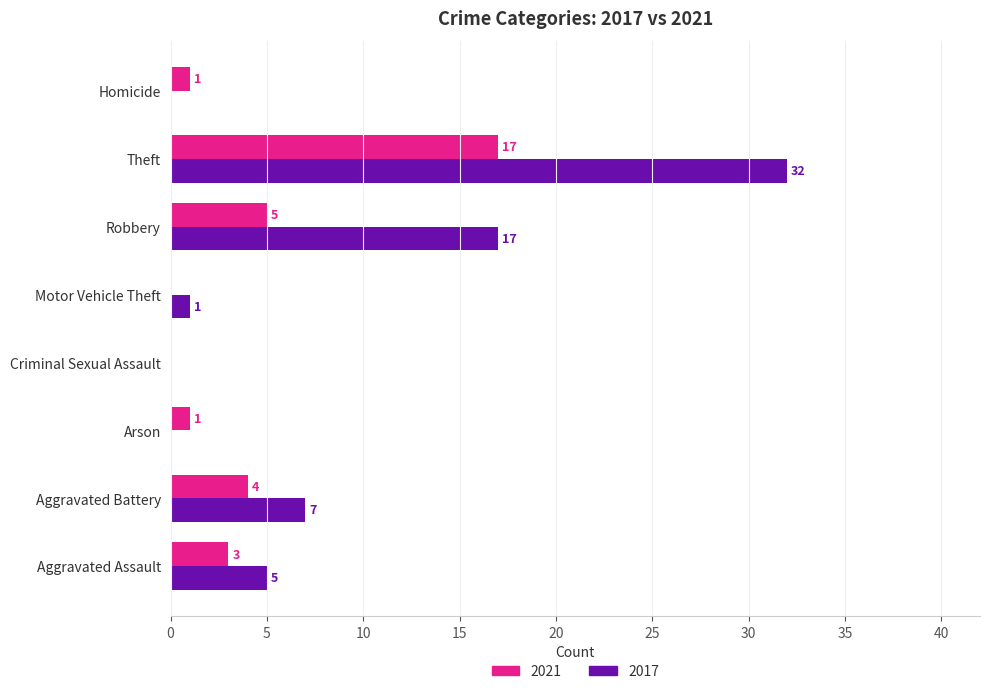

At which label is 2021 closest to 8?

Robbery